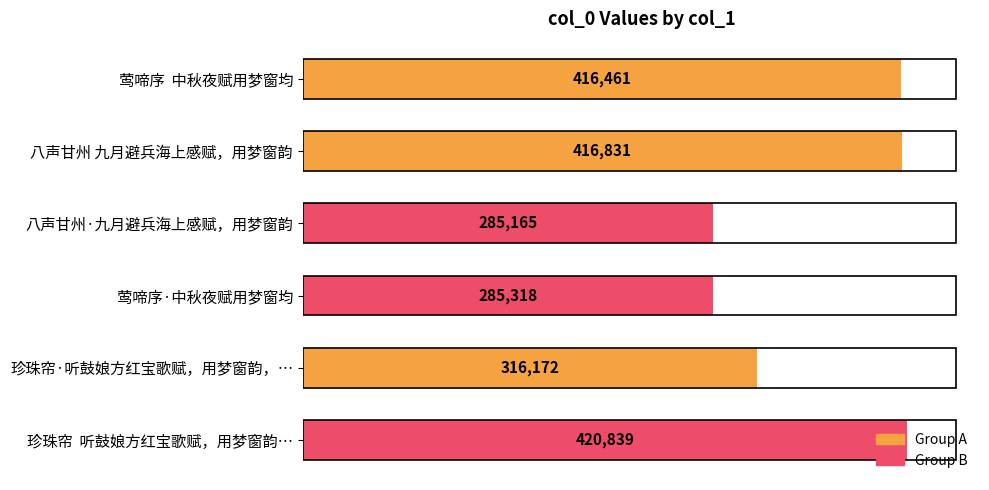

What value does the data have at 珍珠帘·听鼓娘方红宝歌赋，用梦窗韵，…?

316172